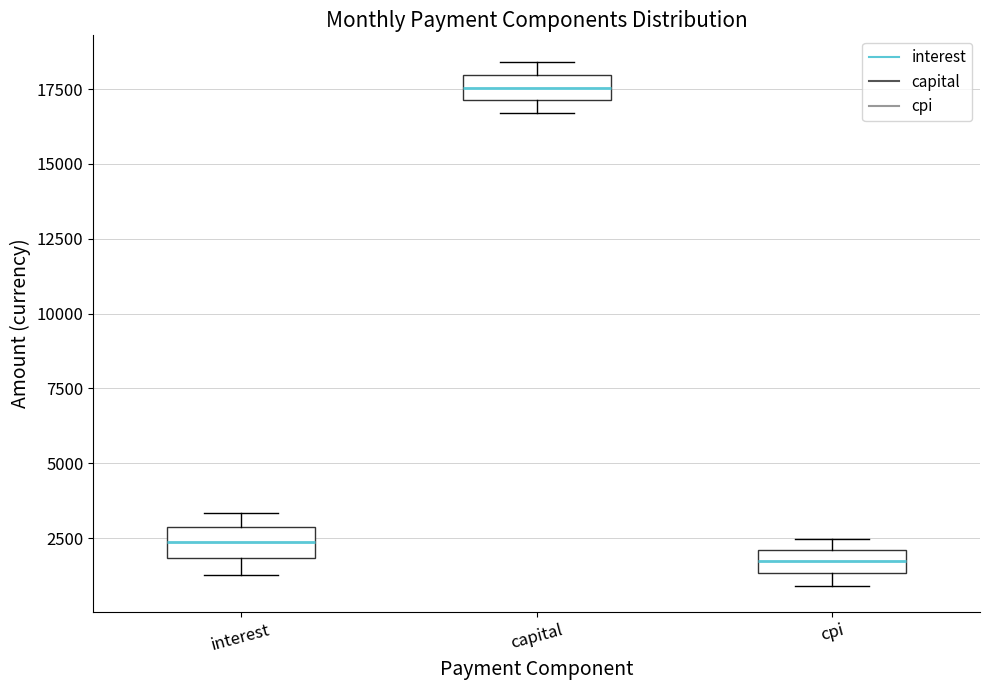

Reading left to right, transcribe this box plot: for each box, give where its median line is, the range the box spans, and where its two whiskers end, as read against the y-axis. The values are not printed on the chart, so give them approximately, as read against the axis.

interest: median 2500, box 2000 to 3000, whiskers 1500 to 3500
capital: median 17500, box 17000 to 18000, whiskers 16500 to 18500
cpi: median 1500 (inside the box), box 1500 to 2000, whiskers 1000 to 2500